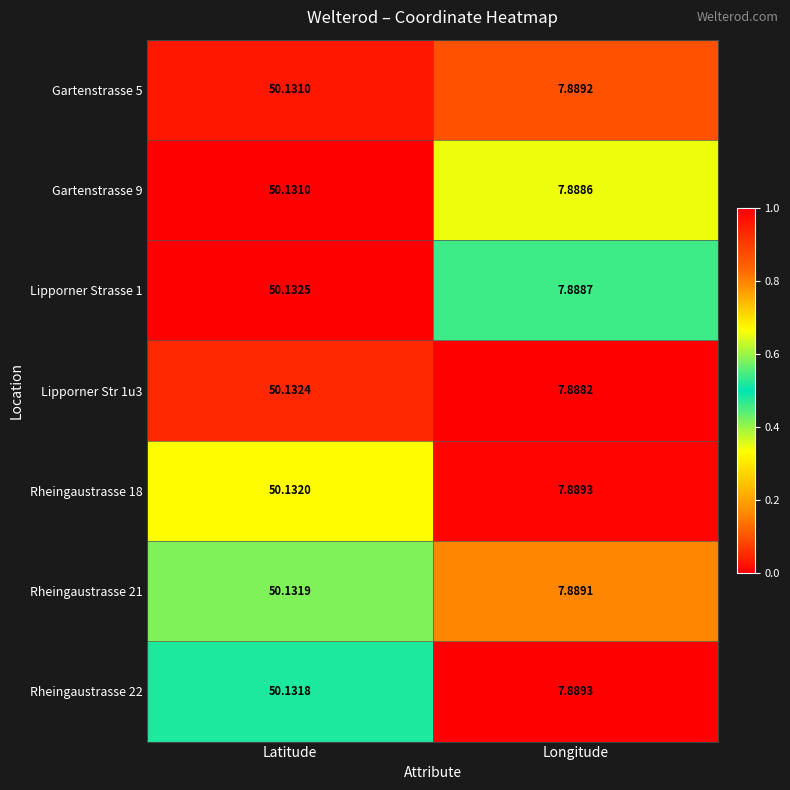

Between Latitude and Longitude, which series saw the biggest shift?

Lipporner Str 1u3